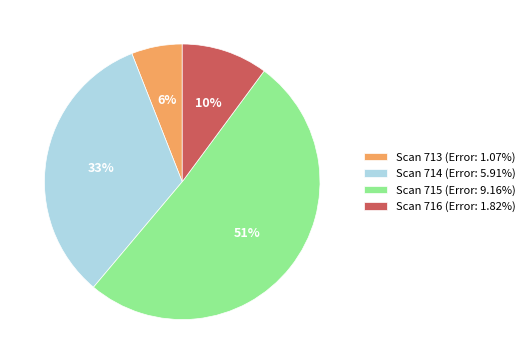

Combined, do Scan 715 (Error: 9.16%) and Scan 716 (Error: 1.82%) account for over 50%?

Yes